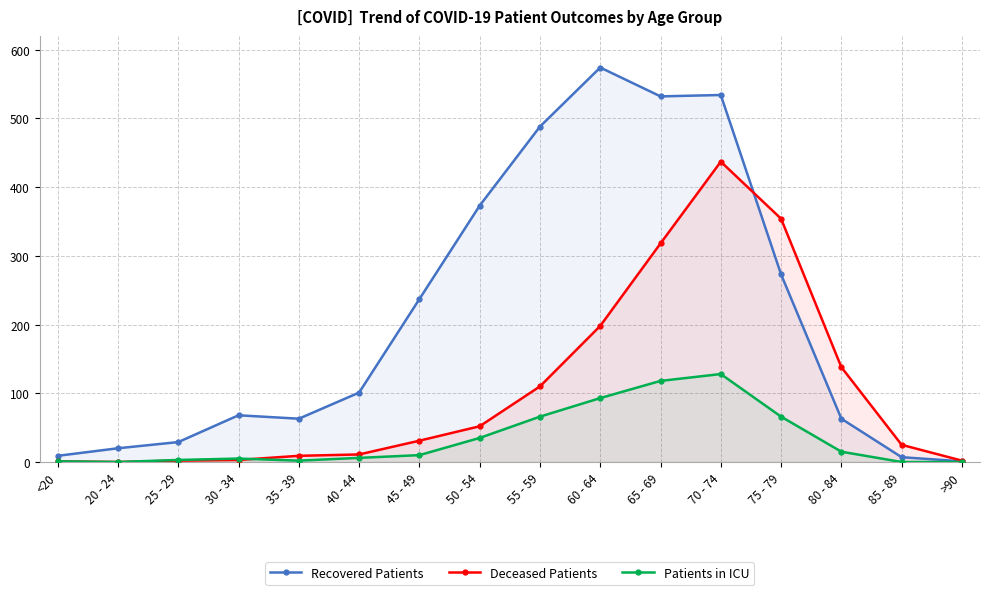

Where do Recovered Patients and Deceased Patients first cross each other?

70 - 74 and 75 - 79